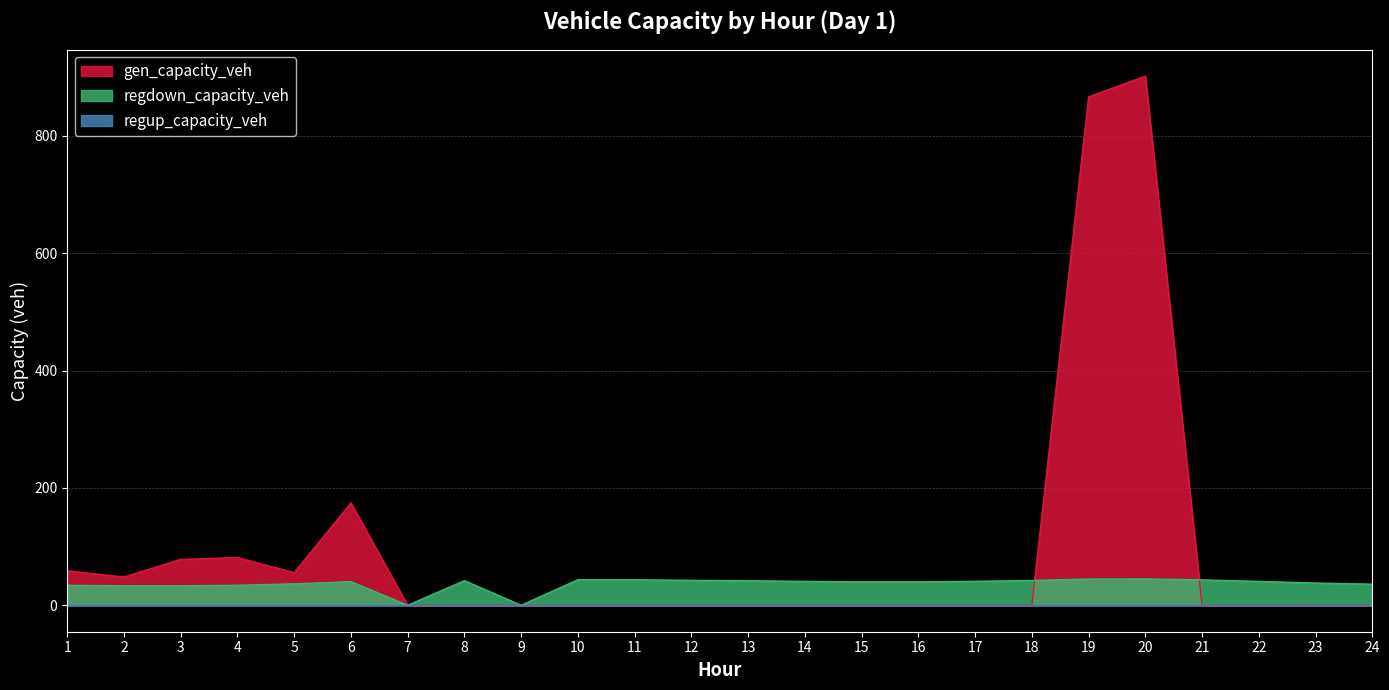

The value of regdown_capacity_veh at 7 is -22.3. True or false?

False